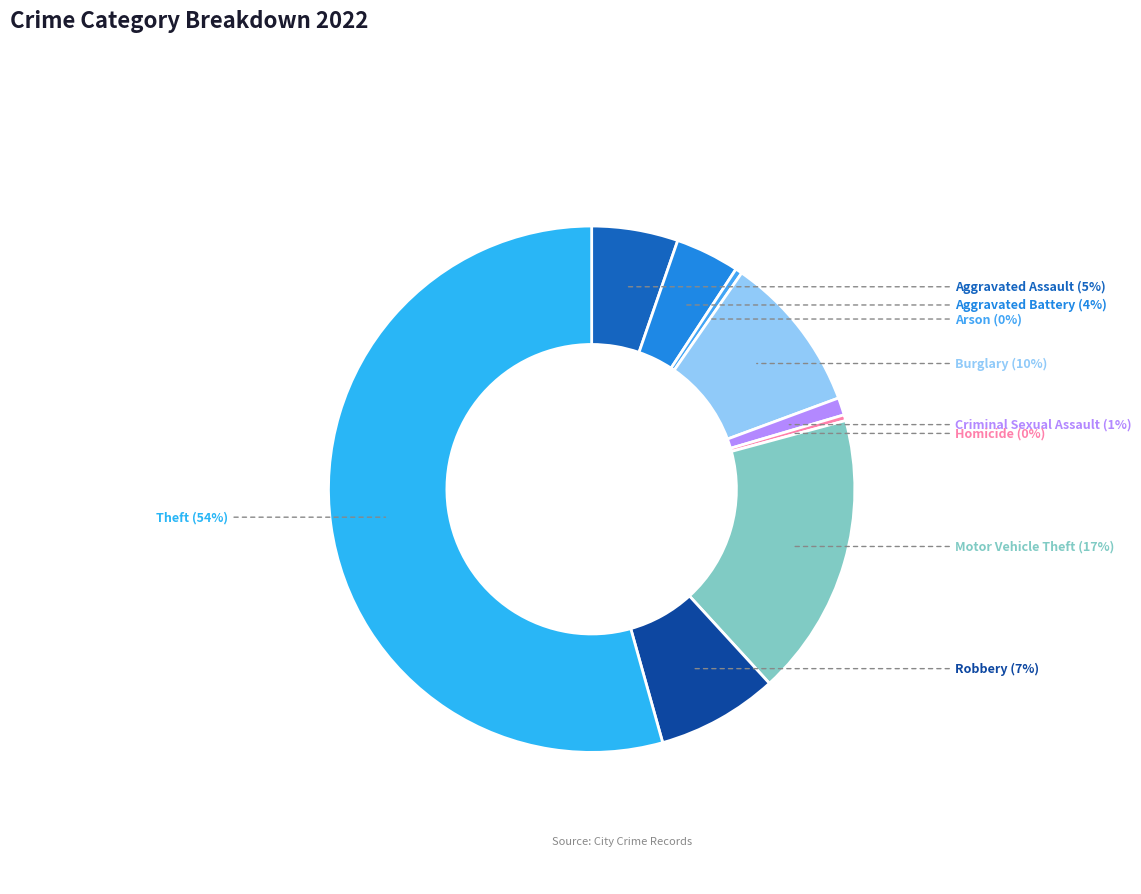

Count the number of slices in the pie.

9